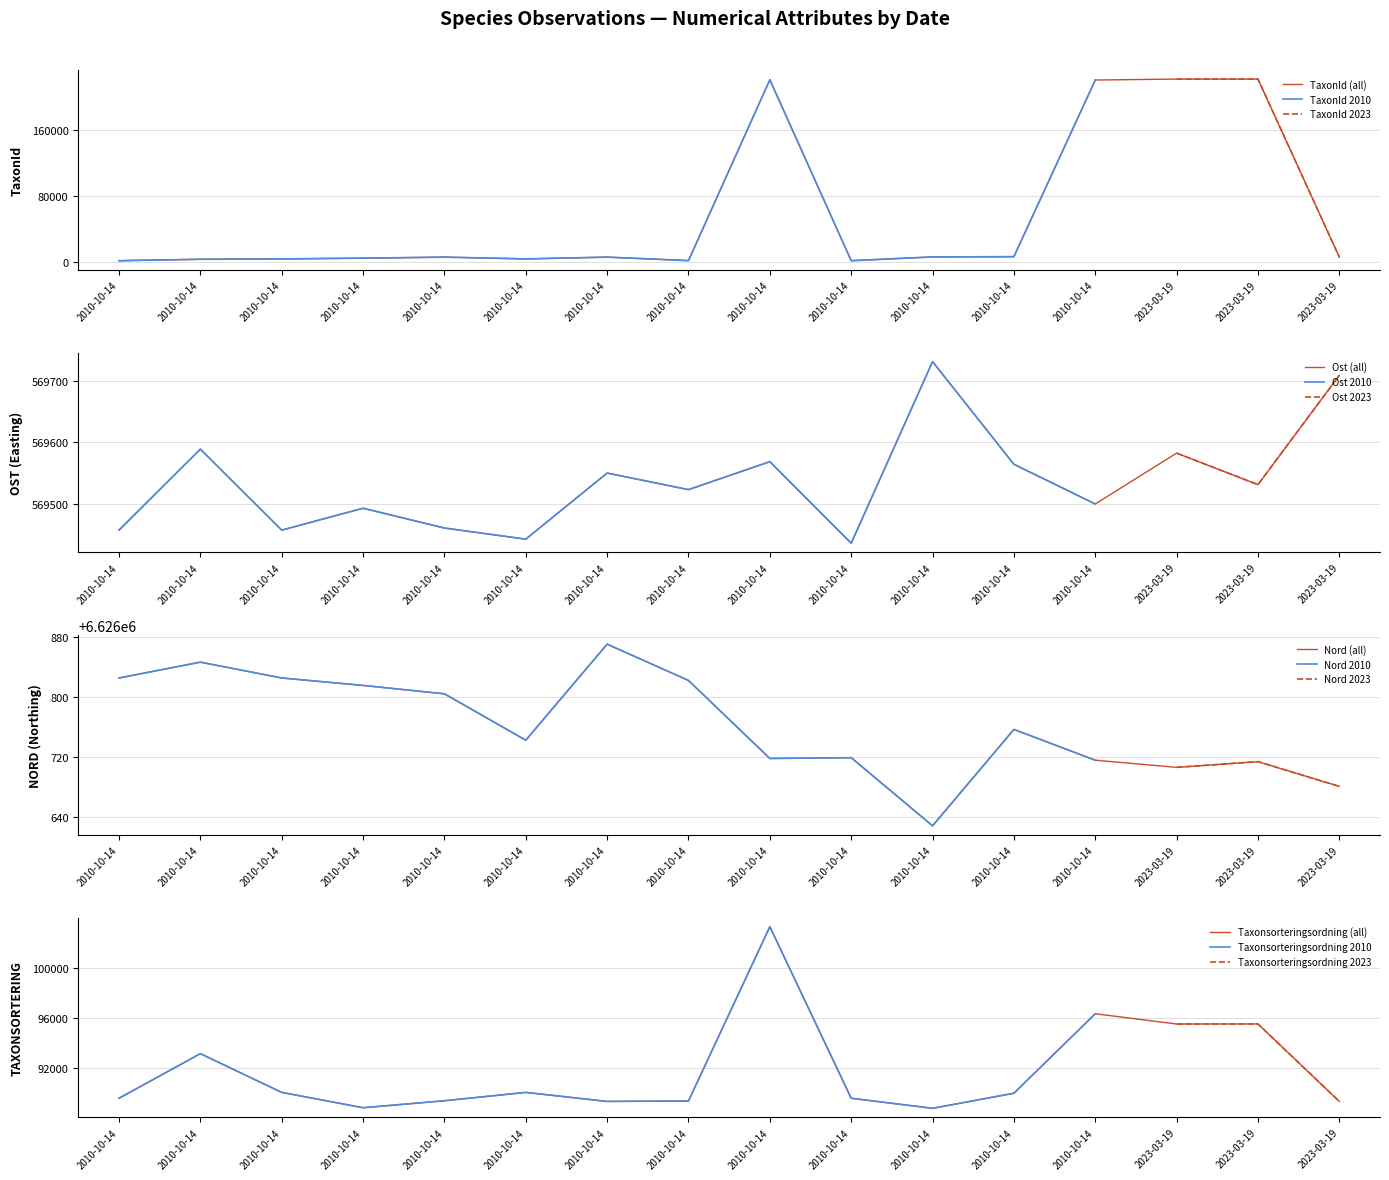

List the series in order of their peak value, lowest first.

Taxonsorteringsordning, TaxonId, Ost, Nord